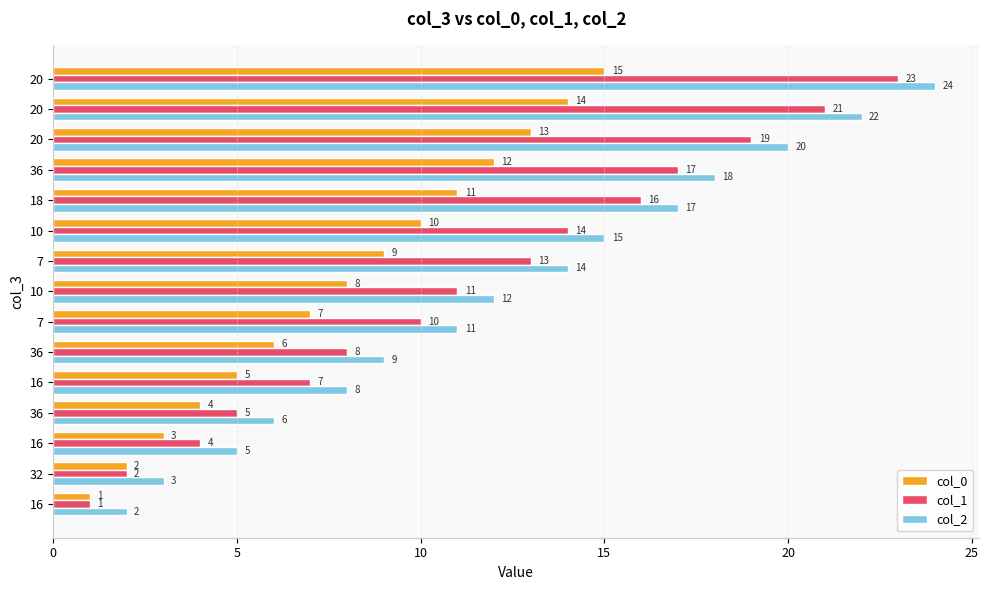

Rank the series by their average value, from highest to lowest.

col_2, col_1, col_0